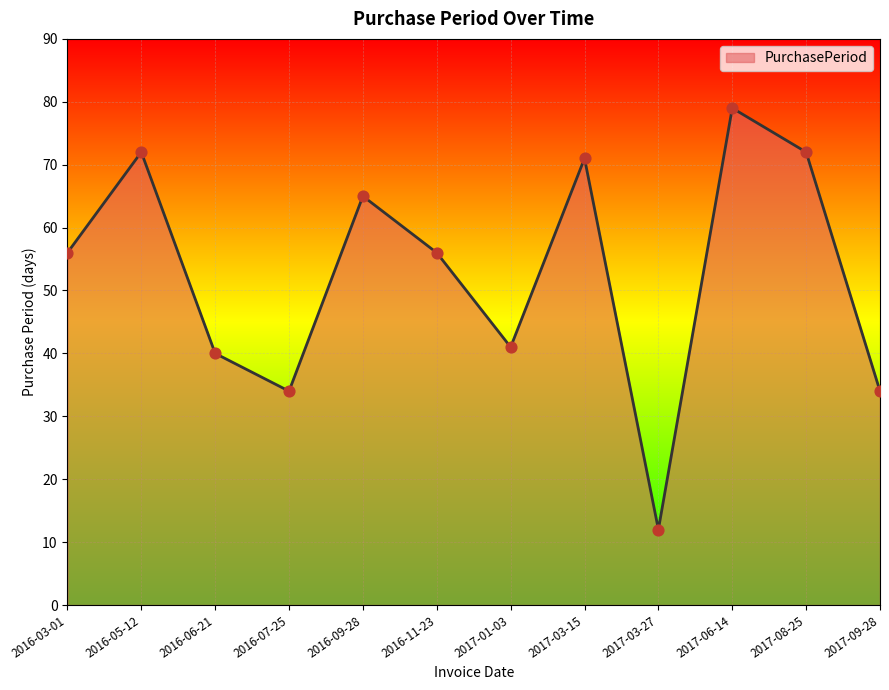

Between 2017-03-15 and 2016-05-12, which is larger?

2016-05-12